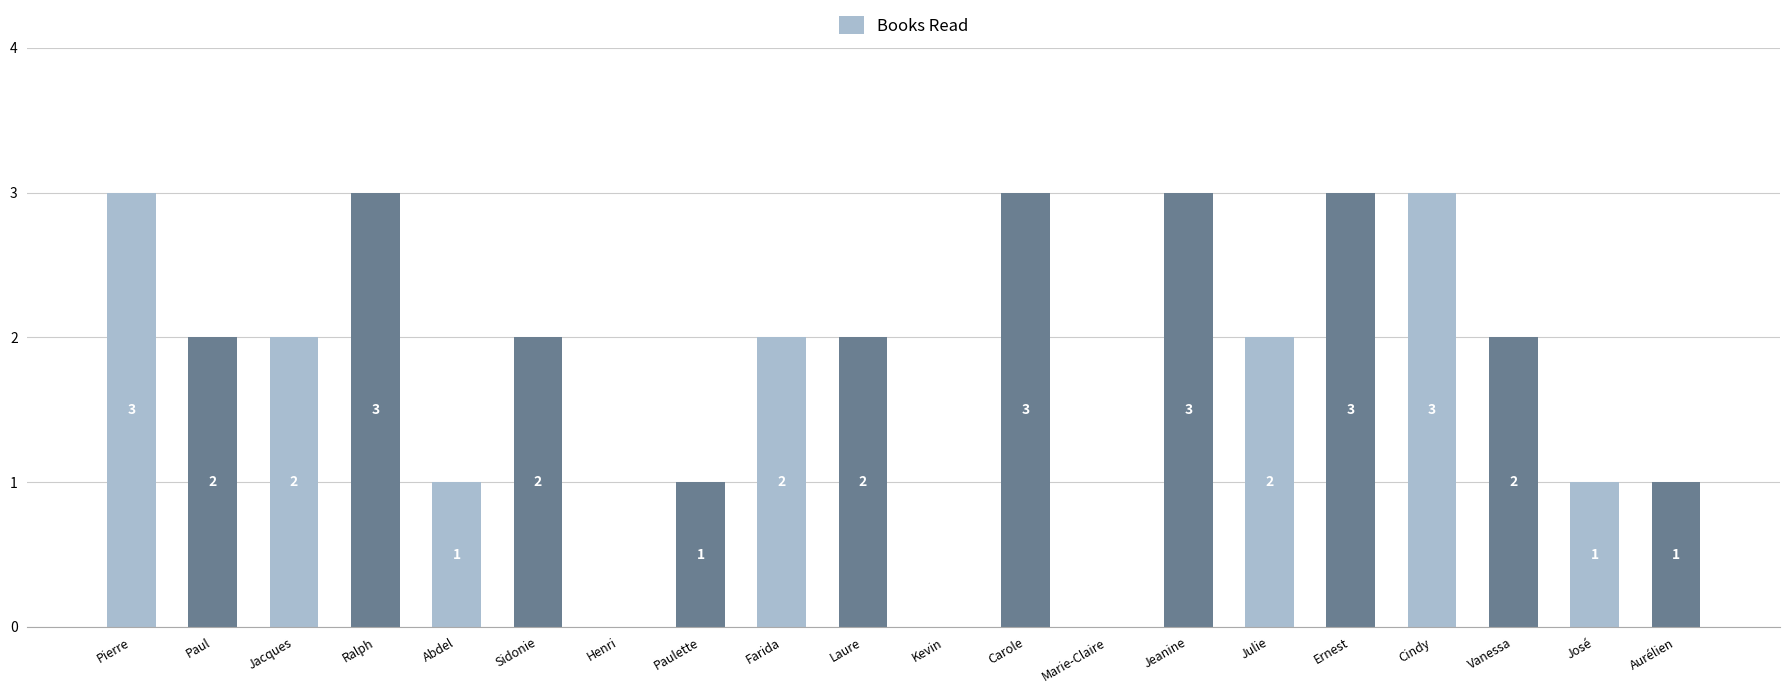

What is the ratio of the value at Jeanine to the value at José?

3.0